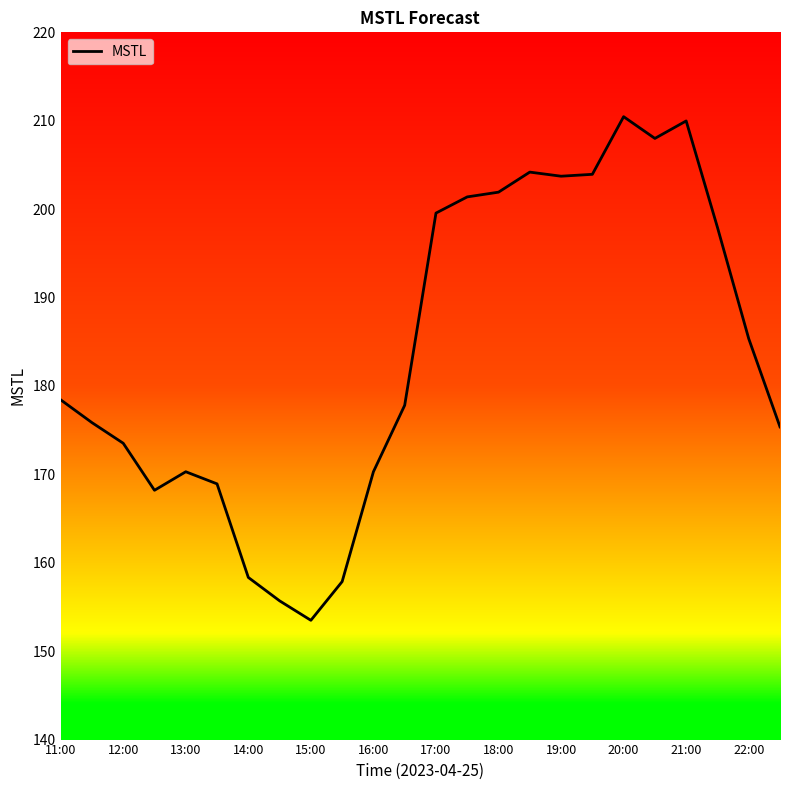

What is the greatest value displayed?

210.5